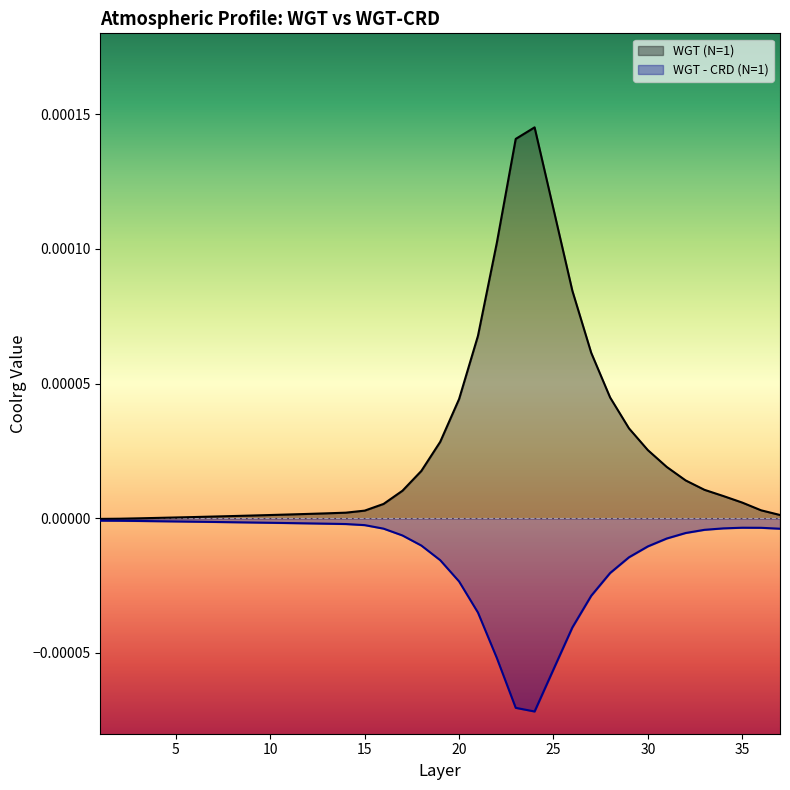

Does the chart display data point markers on the line(s)?

No